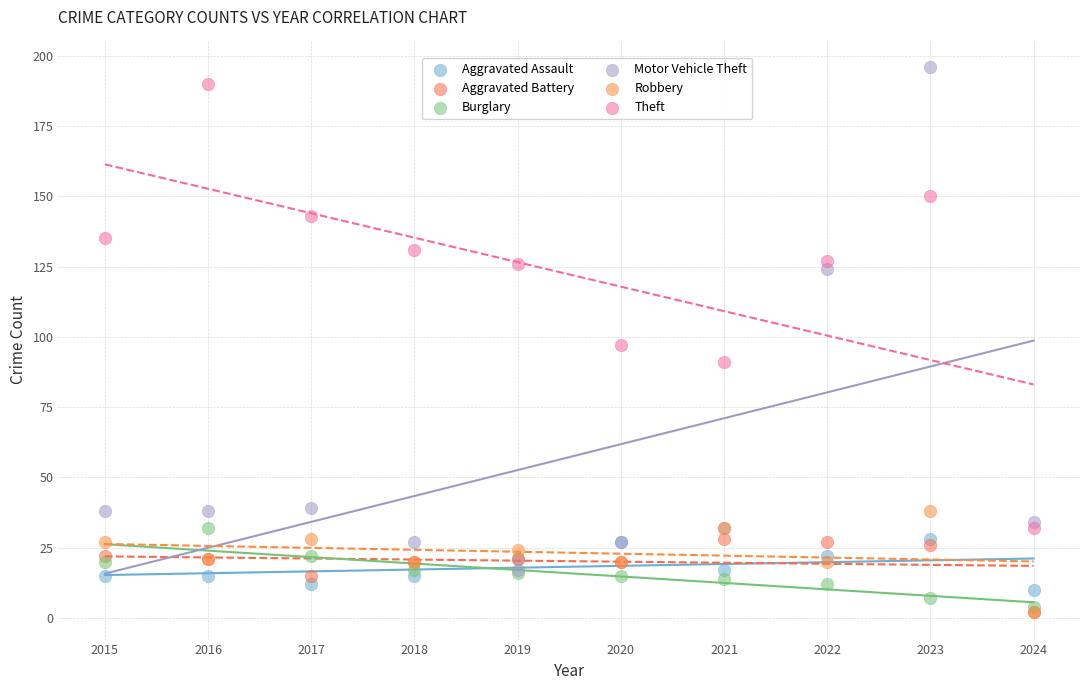

What are all the series names shown in the legend?

Aggravated Assault, Aggravated Battery, Burglary, Motor Vehicle Theft, Robbery, Theft